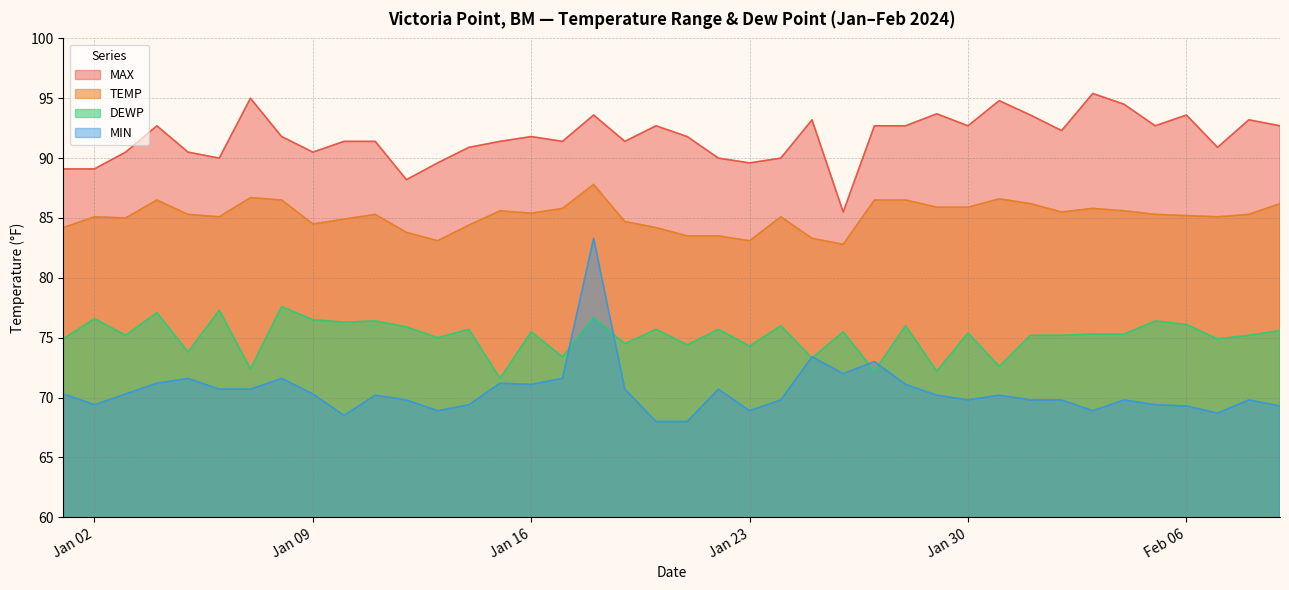

The value of DEWP at 2024-01-20 is 20.9. True or false?

False